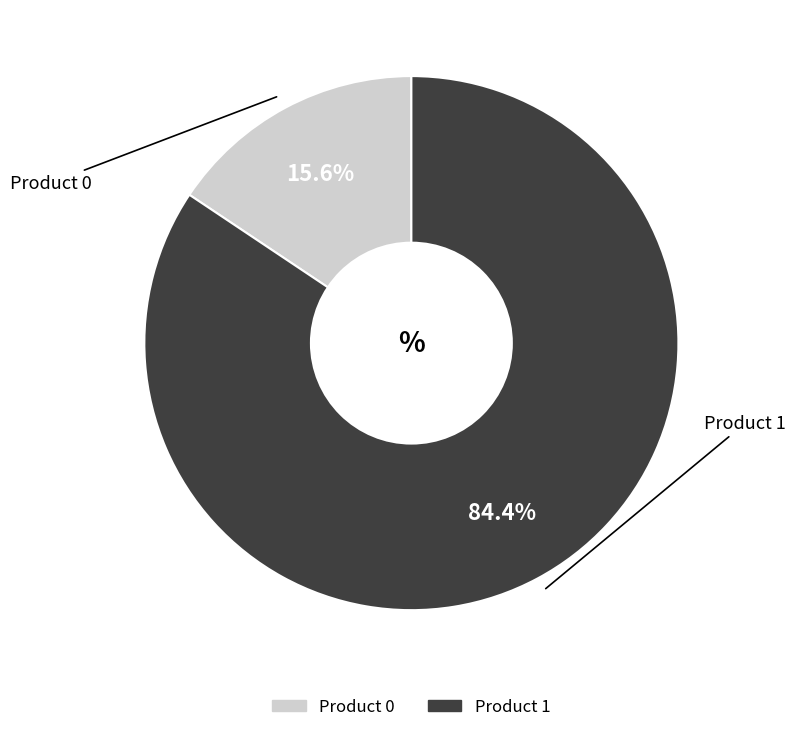

What percentage is the Product 1 slice, to the nearest percent?

84%